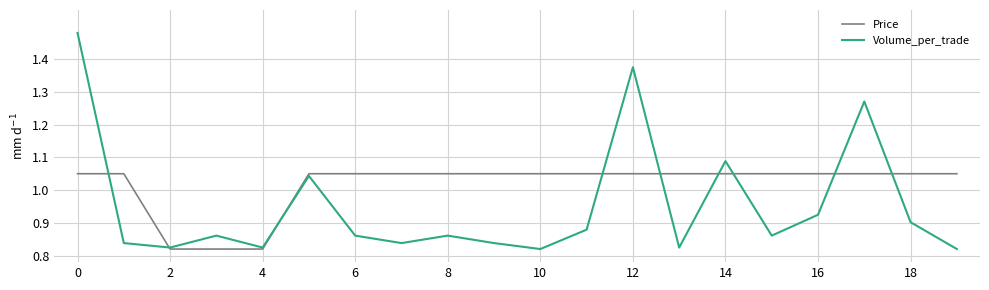

List the series in order of their overall mean, lowest first.

Volume_per_trade, Price